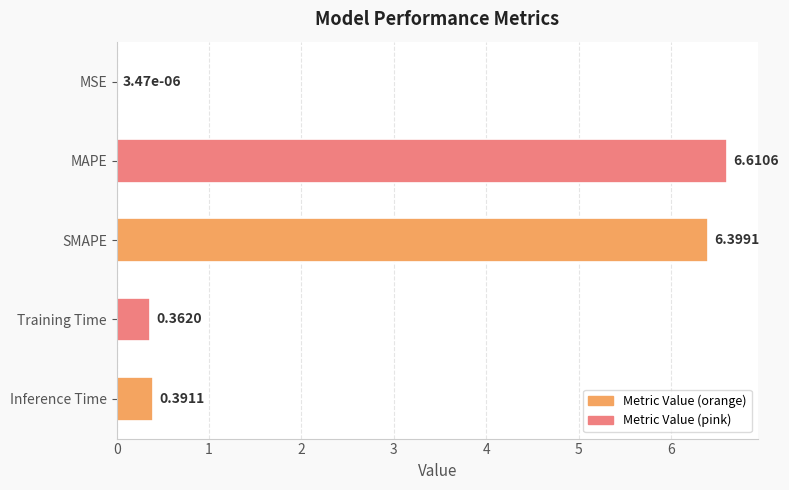

Between Training Time and SMAPE, which is larger?

SMAPE